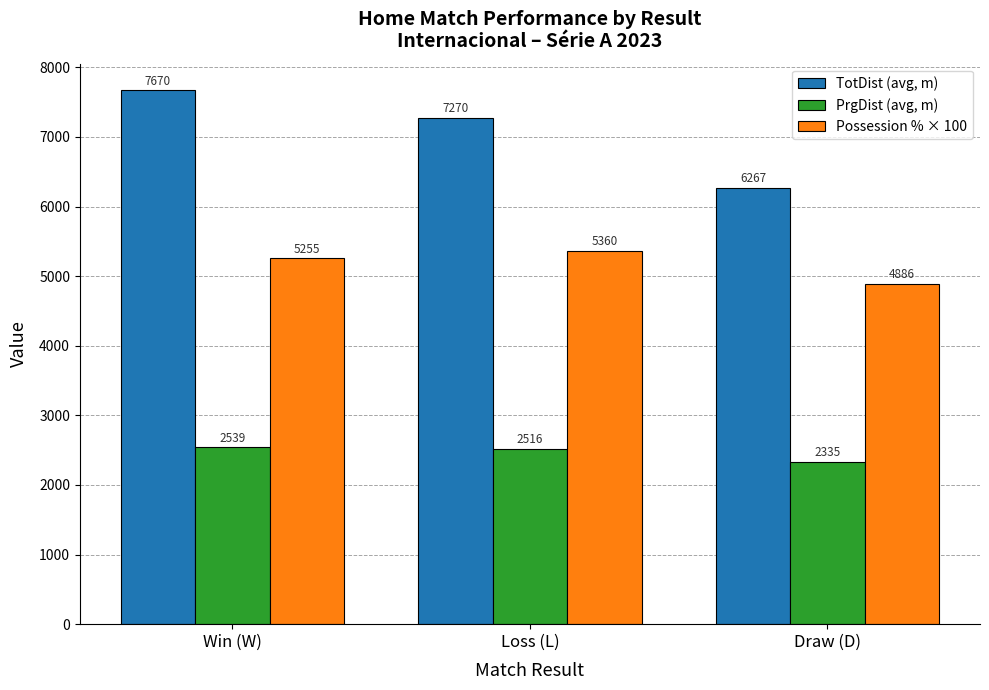

What is the sum of all PrgDist (avg, m) values?

7390.8